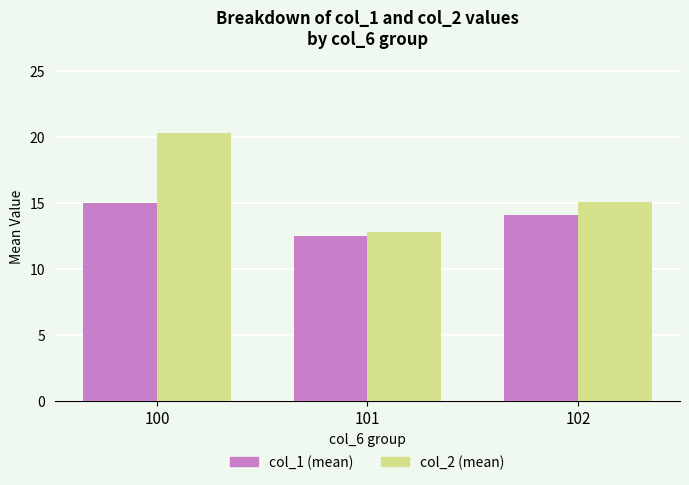

What is the sum of all col_2 (mean) values?

48.2